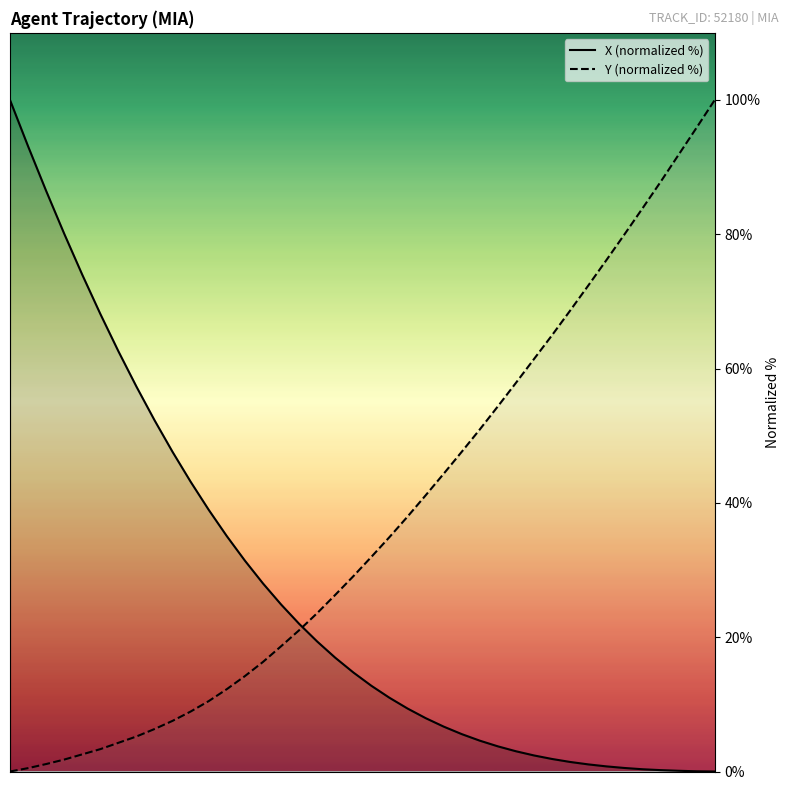

At which category is the sum across all series the highest?

70.0